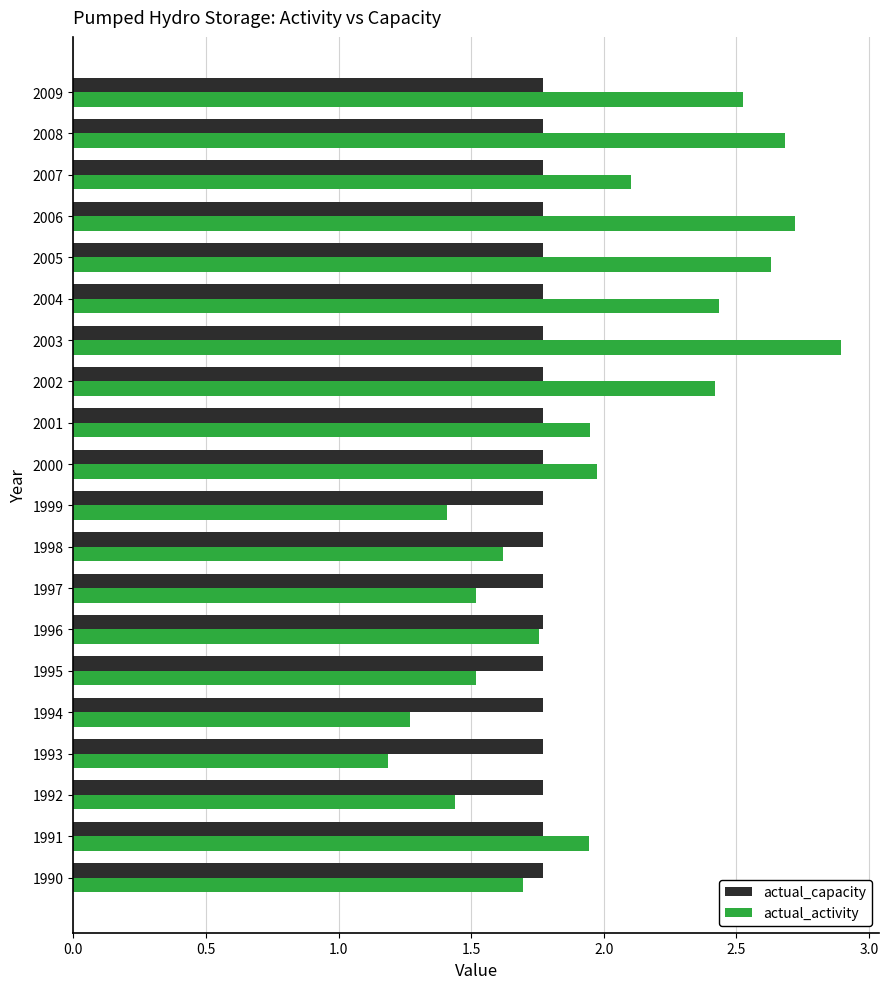

What is the difference between the maximum and second lowest values in the actual_activity series?

1.6